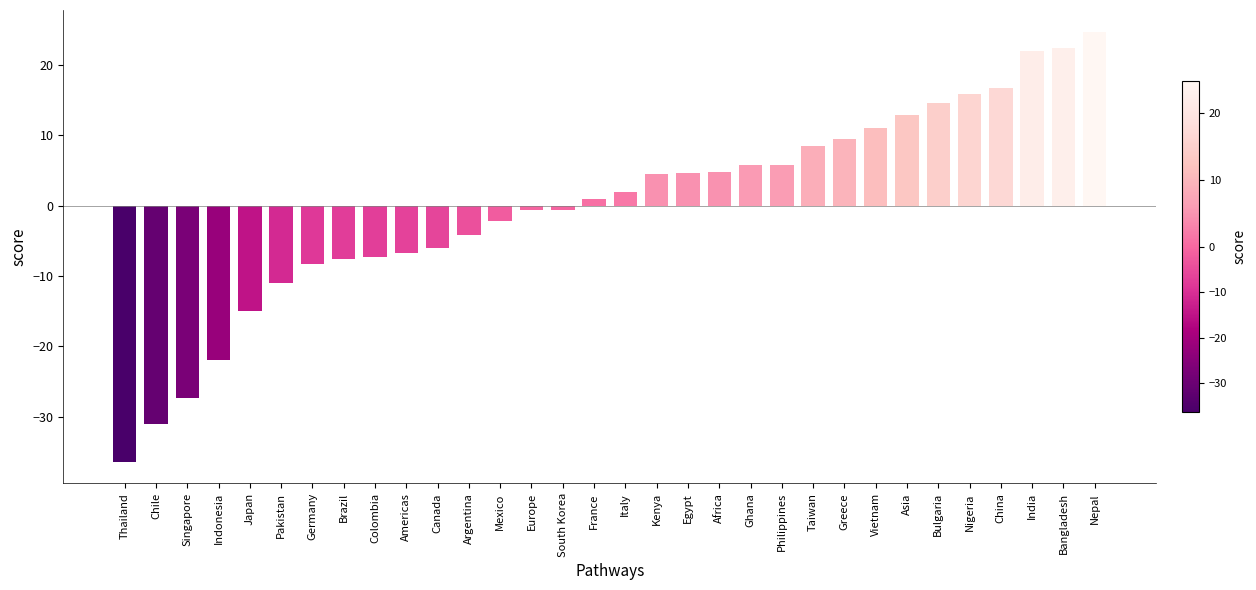

What is the label of the 1st bar from the left?

Thailand